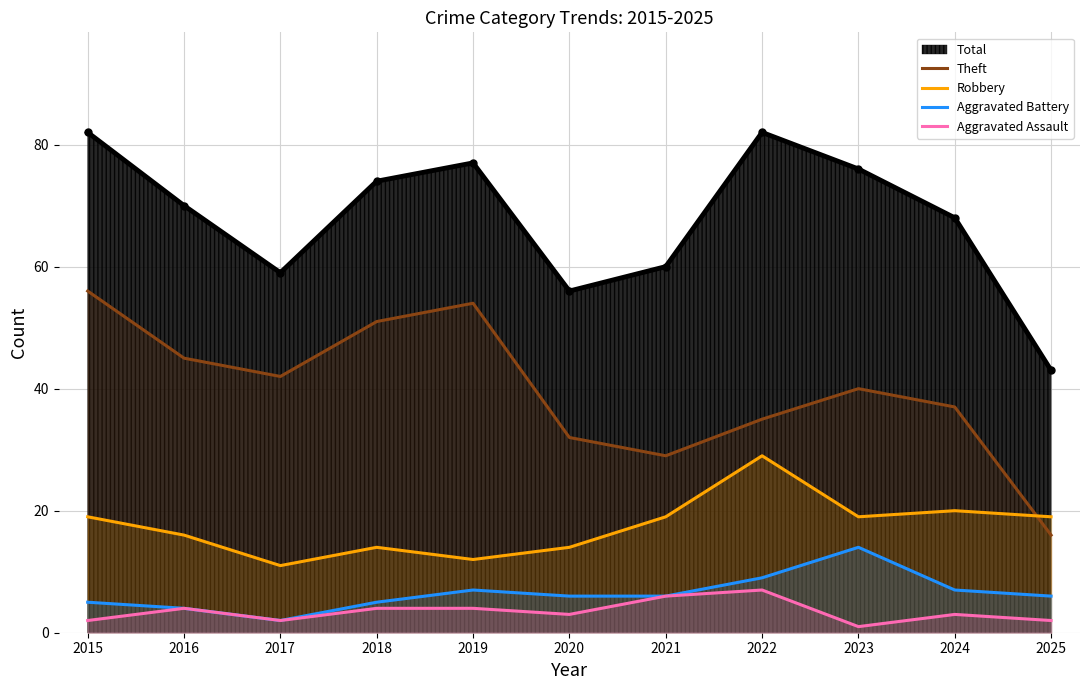

Which series changed the most between 2015 and 2022?

Theft